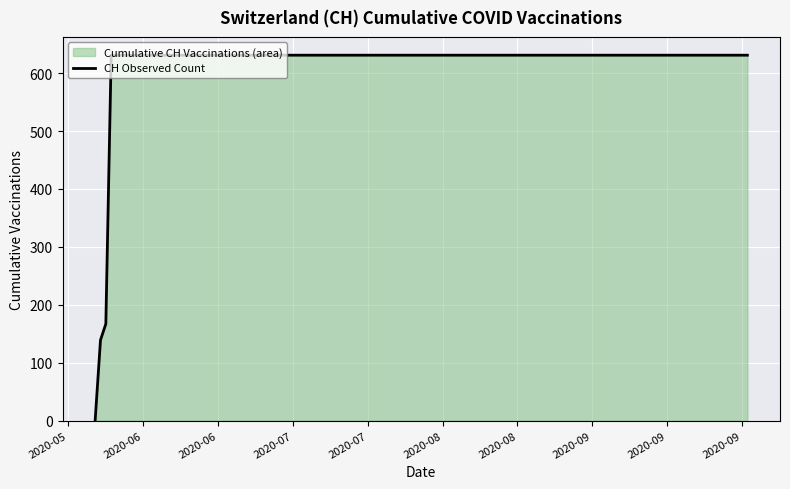

What is the difference between the maximum and minimum values?

631